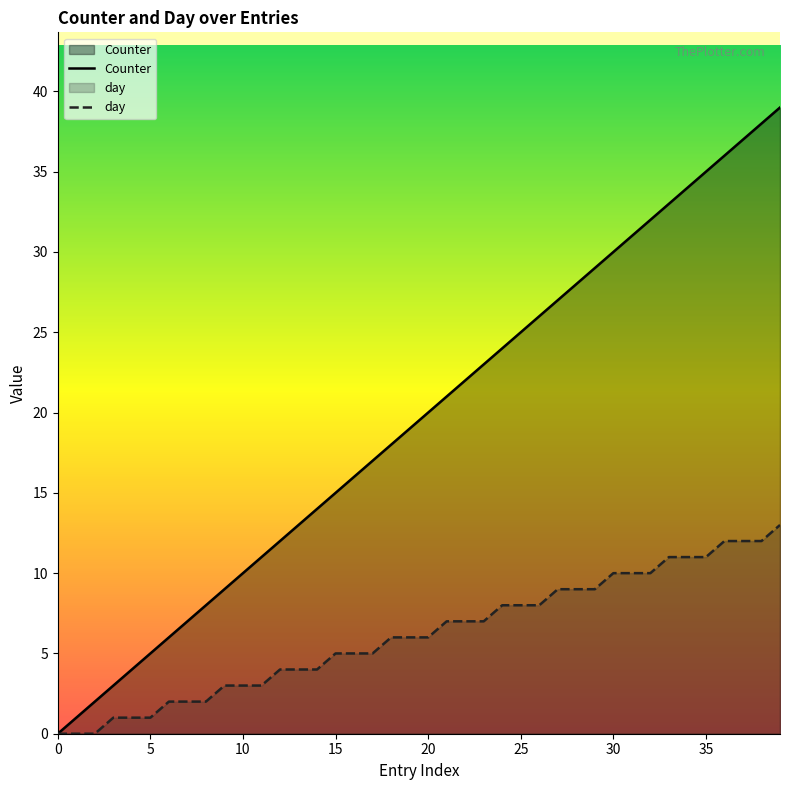

List the series in order of their overall mean, highest first.

Counter, day